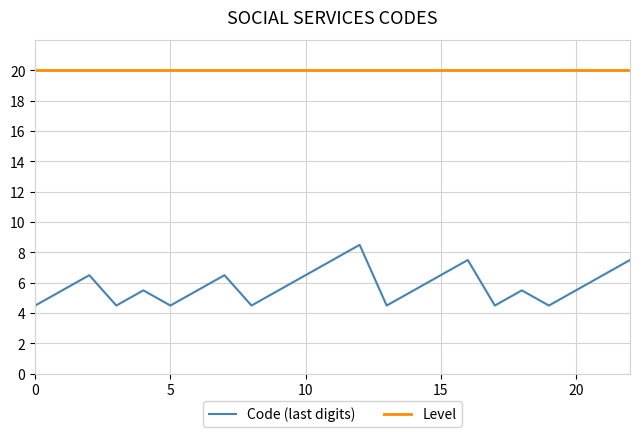

Which series has the largest range (max minus min)?

Code (last digits)